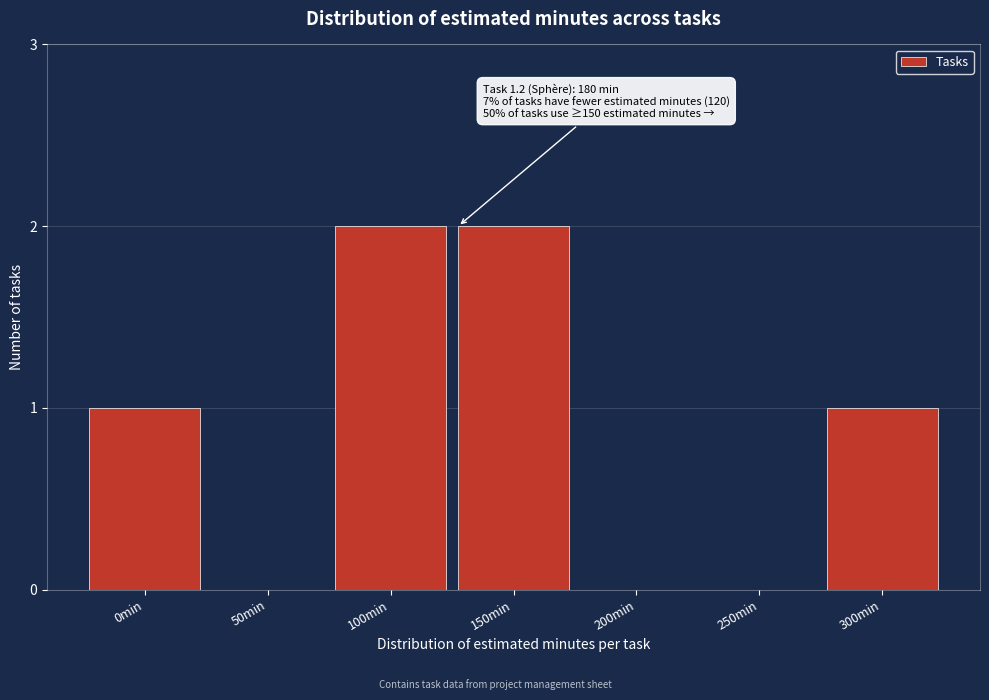

Reading left to right, transcribe all the data shown in this chart.

0min=1	50min=0	100min=2	150min=2	200min=0	250min=0	300min=1